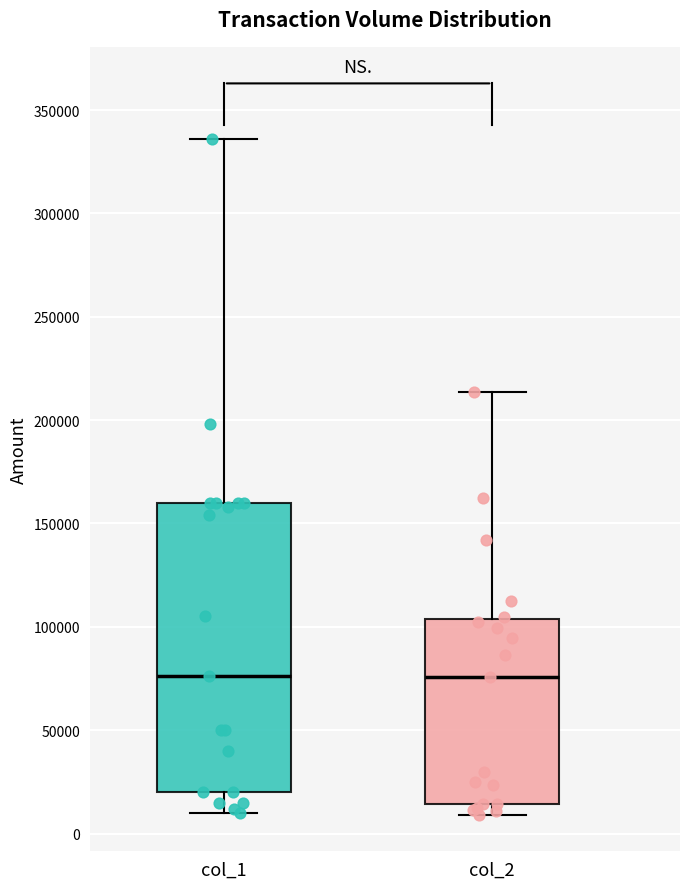

Reading left to right, read every box against the y-axis: the position of its median line, the range the box covers, and the ends of its whiskers. The values are not printed on the chart, so give them approximately, as read against the axis.

col_1: median 75000, box 20000 to 160000, whiskers 10000 to 335000
col_2: median 75000, box 15000 to 105000, whiskers 10000 to 215000